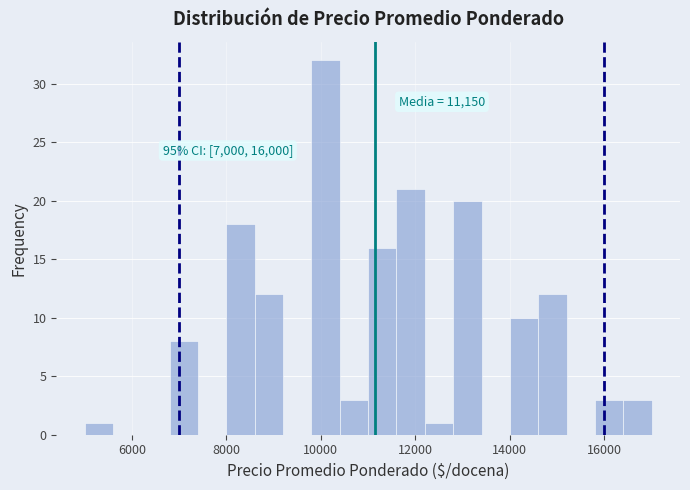

Read against the x-axis, roughly where is the centre of the tallest bar?

10200